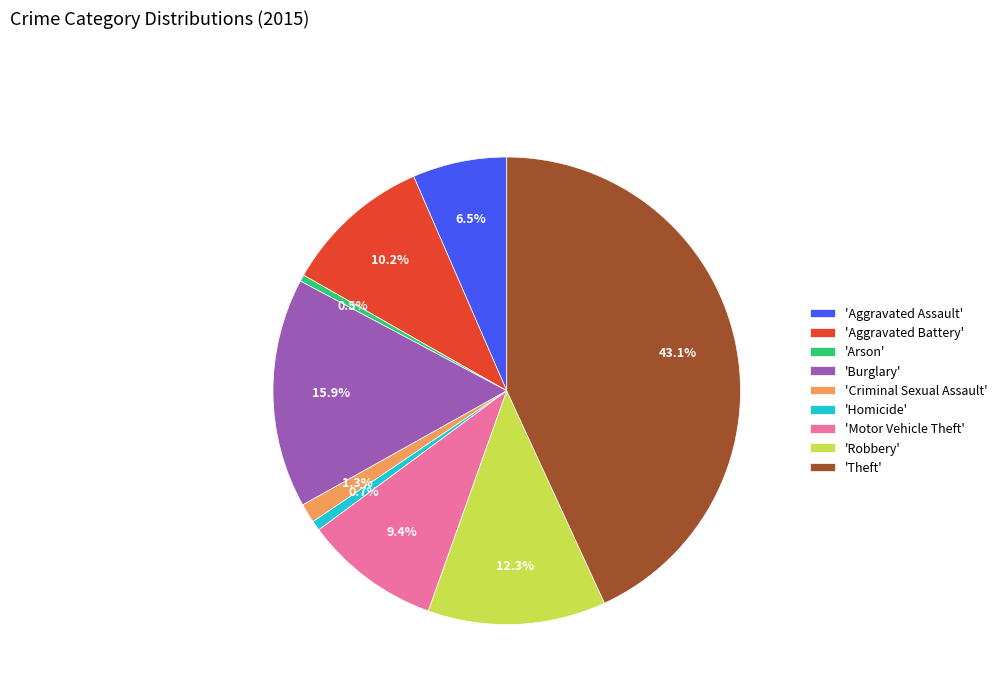

Is there a majority slice in this chart?

No